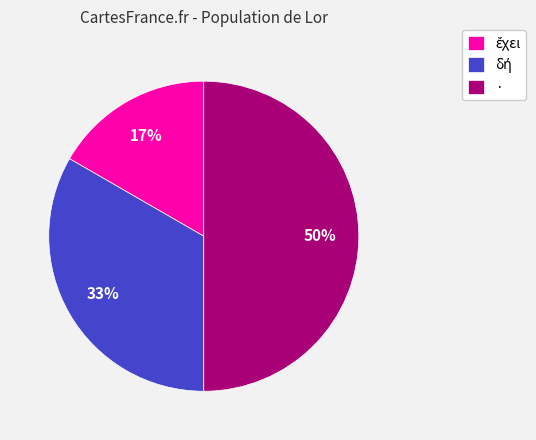

To the nearest percent, what portion does · represent?

50%